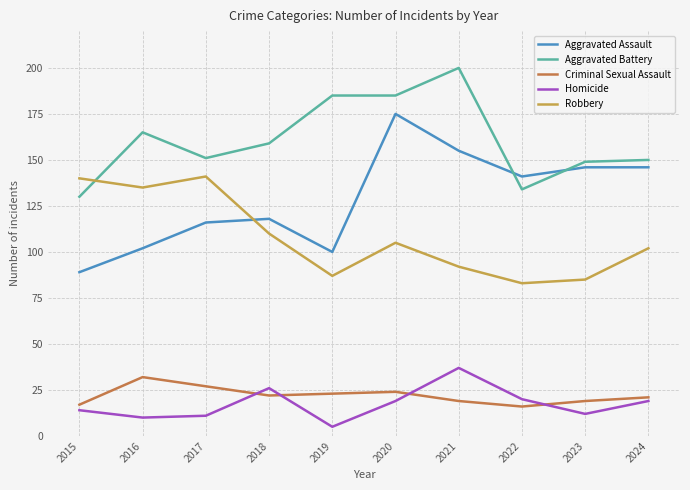

What is the total value across all series at 2016?

444